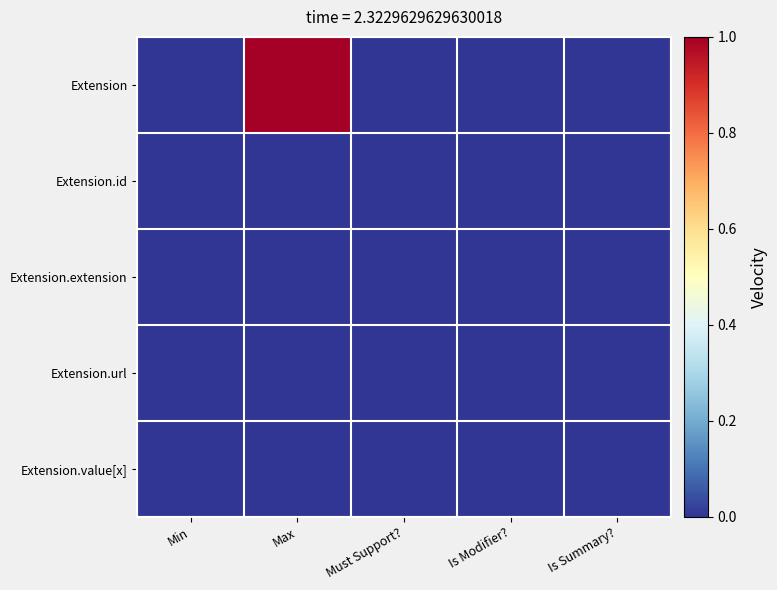

Which series changed the most between Max and Is Summary??

Extension